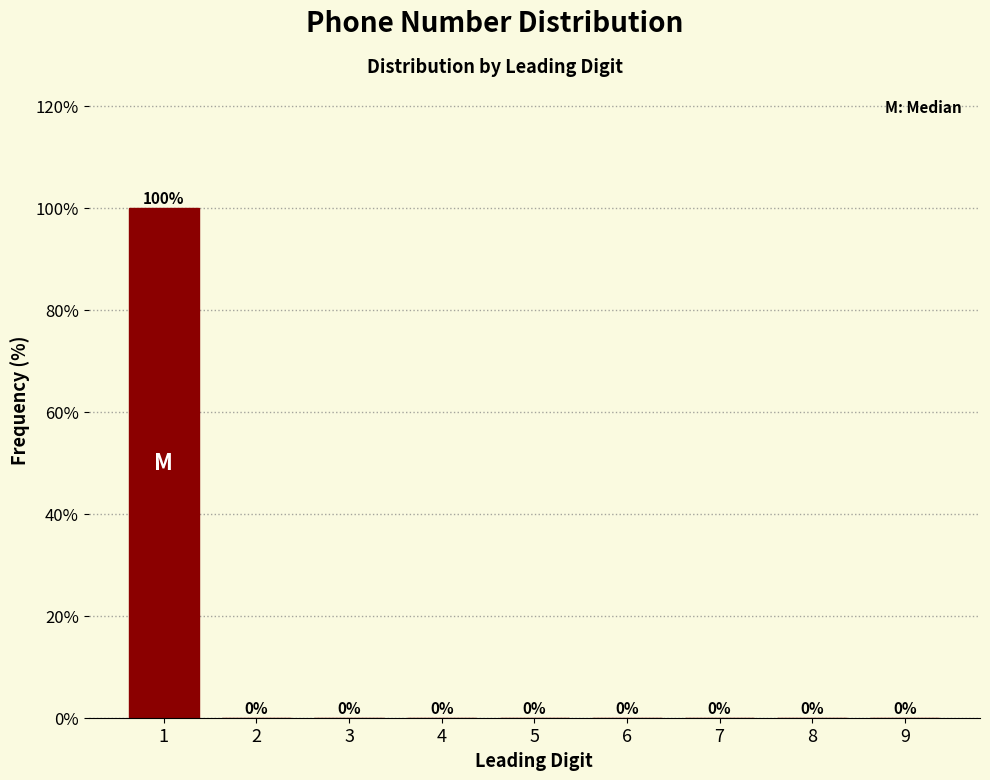

Reading right to left, extract all data points from this chart.

9=0	8=0	7=0	6=0	5=0	4=0	3=0	2=0	1=100